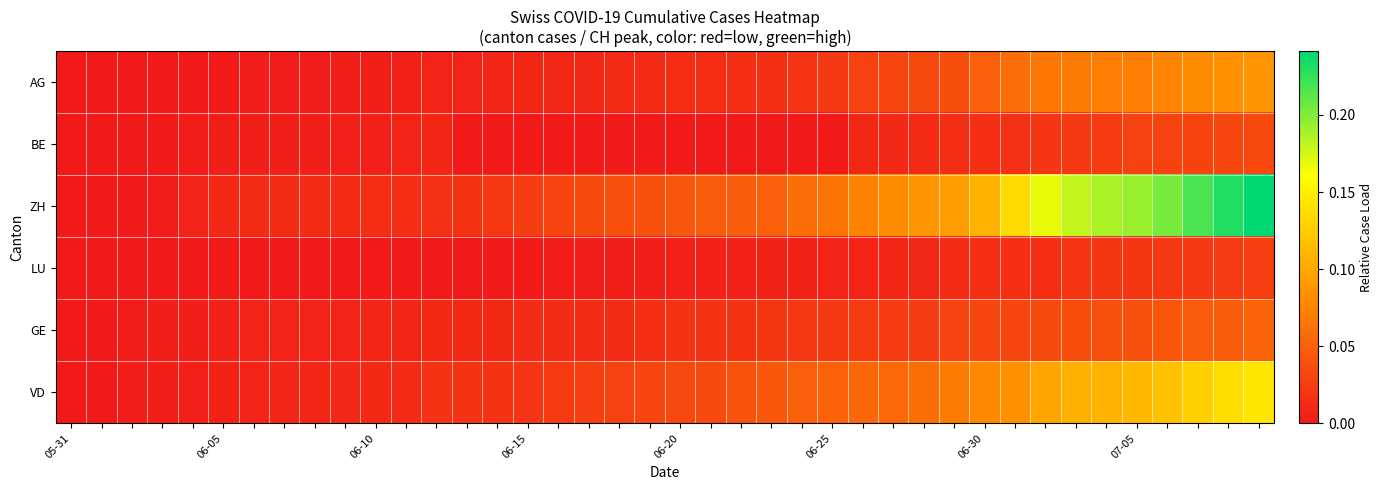

At how many categories does at least one series exceed 0?

39